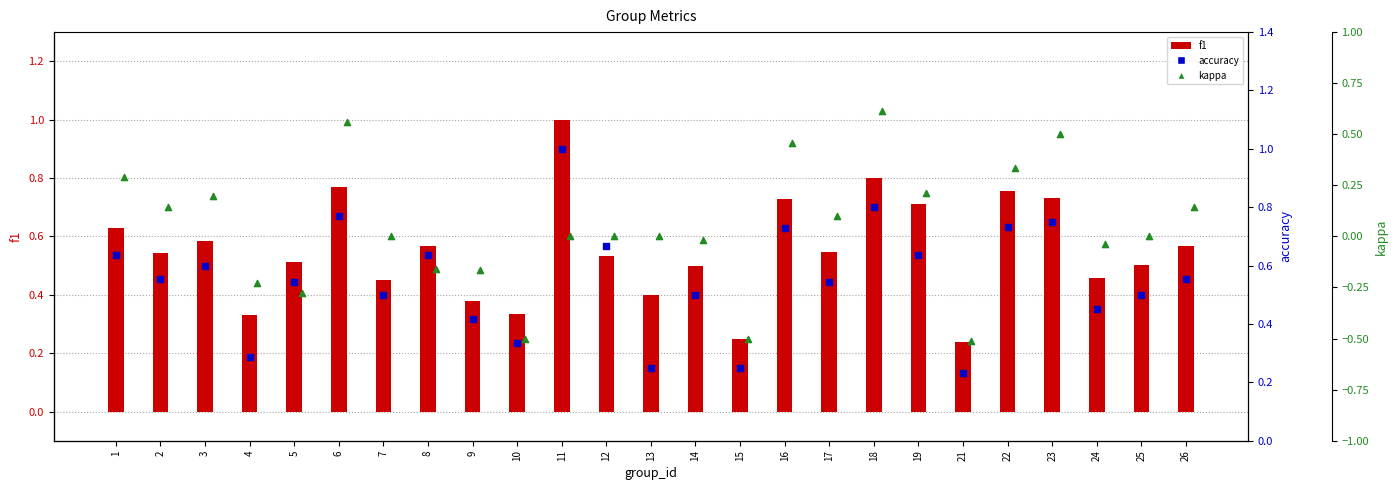

Is the value of accuracy at 18 greater than the value of kappa at 21?

Yes